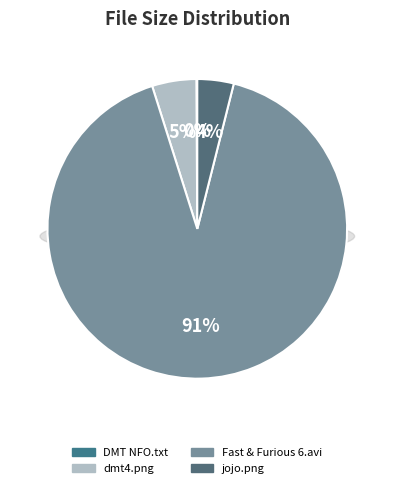

Which category has the smallest portion of the pie?

DMT NFO, Read before Playing.txt